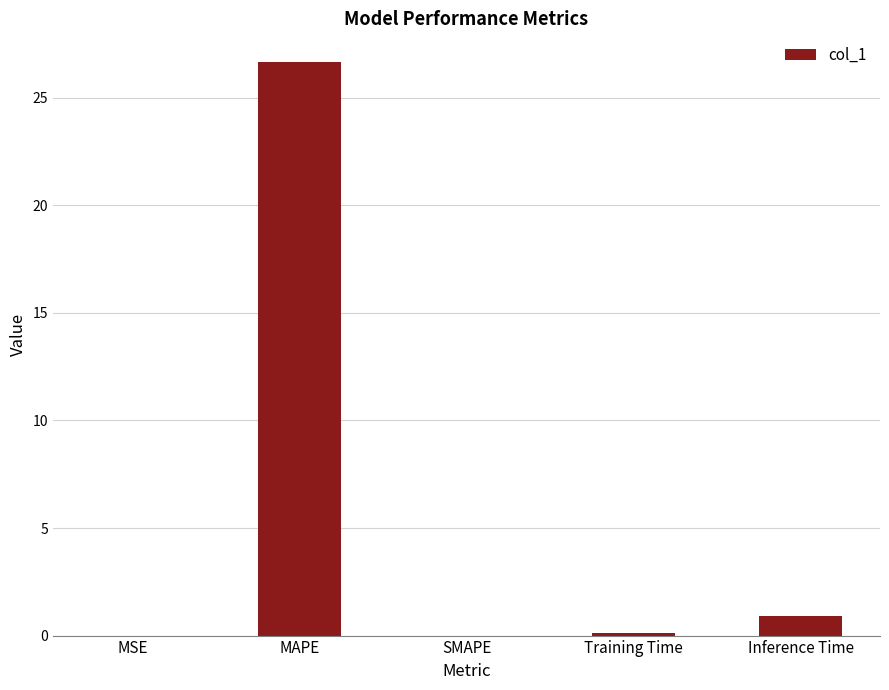

Which has a higher value, MSE or MAPE?

MAPE